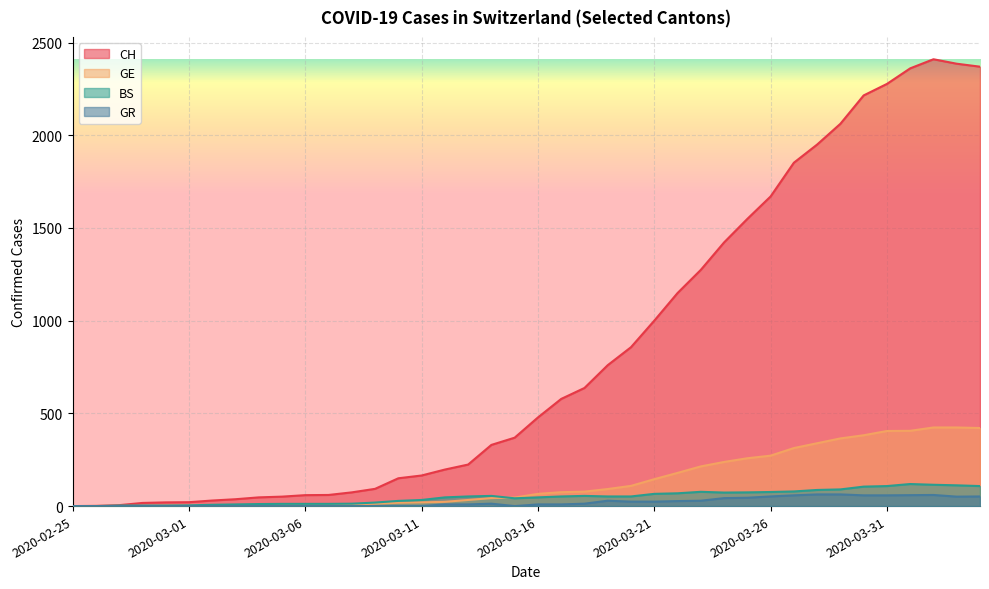

Reading left to right, transcribe all the data shown in this chart.

CH: 0	1	5	17	20	21	30	37	47	51	59	60	74	93	150	165	197	224	330	369	478	578	637	760	857	1000	1149	1274	1422	1549	1670	1852	1950	2062	2215	2277	2361	2410	2386	2370
GE: 0	1	1	1	3	3	3	4	4	5	7	7	9	13	18	20	23	33	43	46	66	75	78	92	109	145	179	214	238	258	272	313	339	365	382	405	406	424	424	421
BS: 0	0	3	3	3	4	7	9	11	12	12	12	13	19	28	33	47	52	55	42	47	52	55	52	52	66	69	77	73	74	76	79	87	90	105	108	119	115	112	108
GR: 0	0	0	0	0	0	0	0	0	0	0	0	0	0	0	0	9	9	13	0	9	9	13	29	24	24	27	29	43	45	52	58	63	63	58	58	59	60	51	52